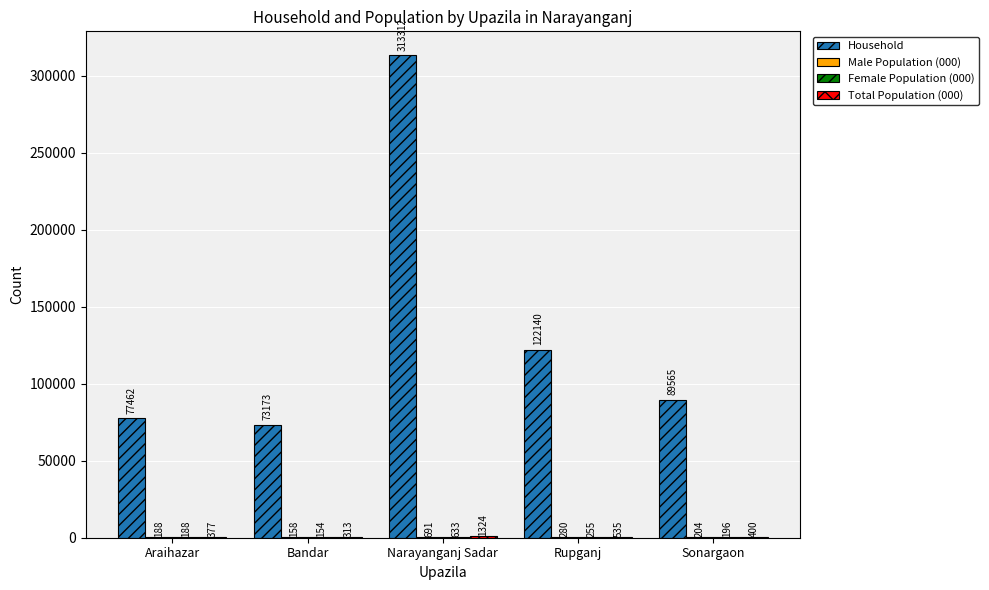

What is the greatest value displayed?

313312